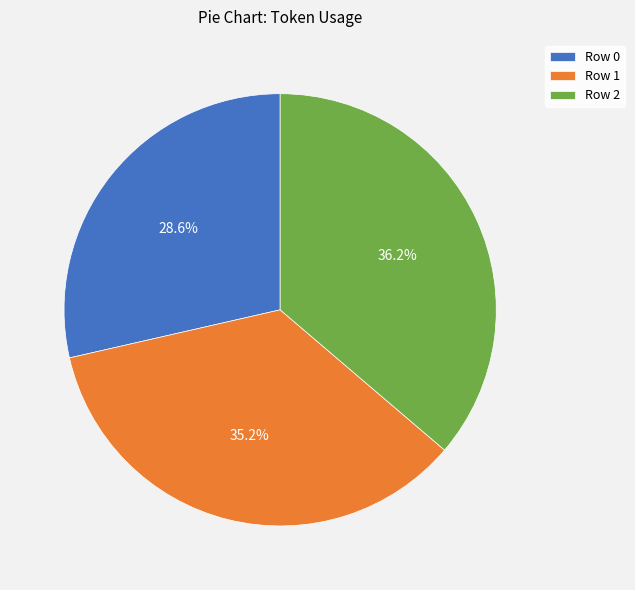

Approximately how many times larger is the value at Row 2 compared to Row 1?

1.0